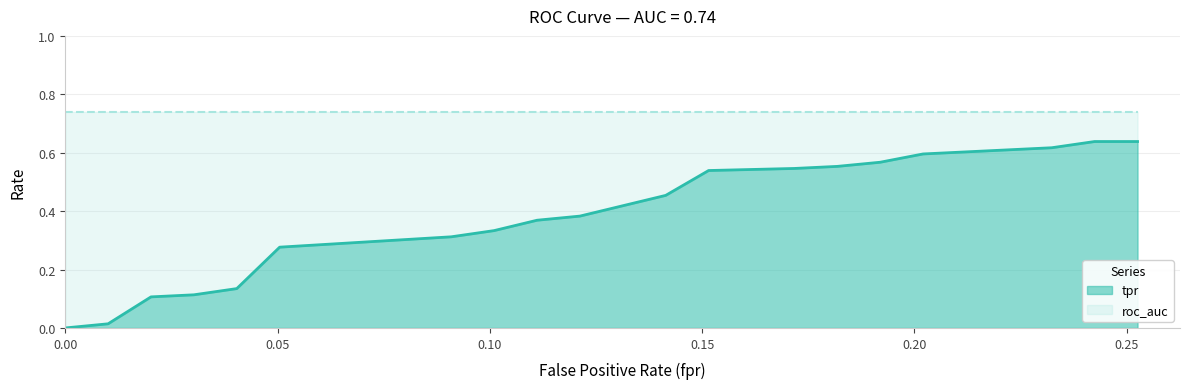

How many categories are shown in the chart?

20